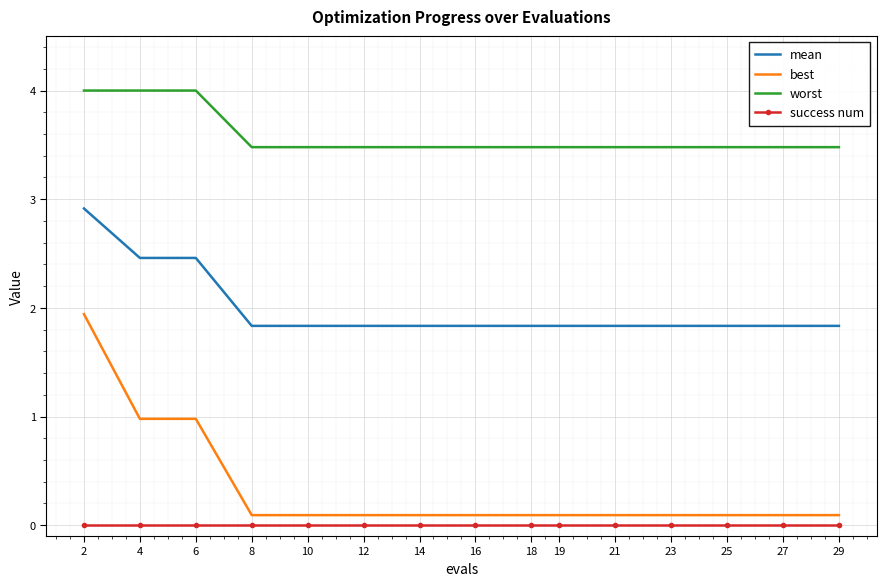

True or false: mean has a value of 1.8 at 12.

True